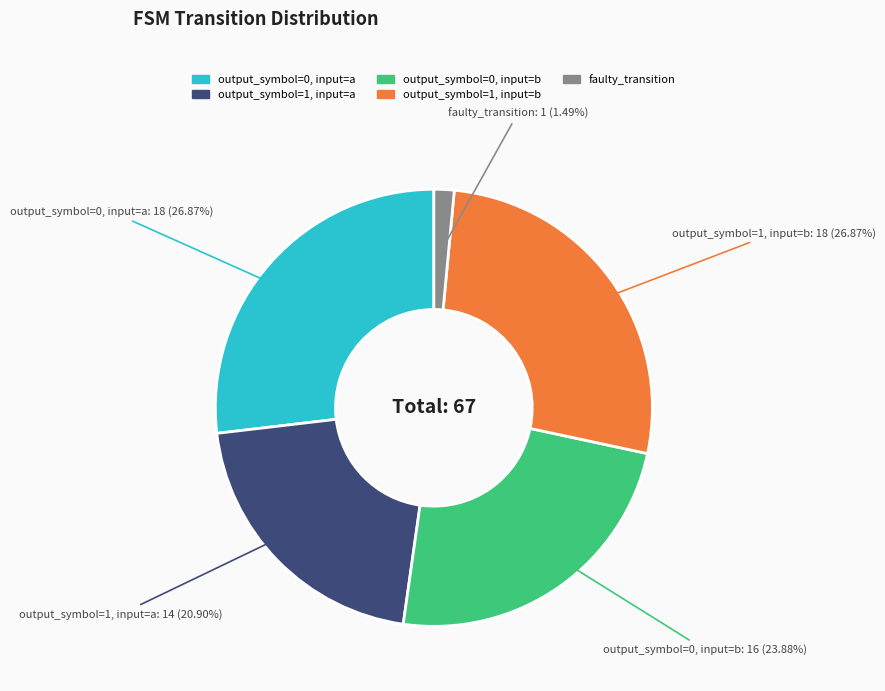

True or false: output_symbol=1, input=b accounts for 18% of the total.

False